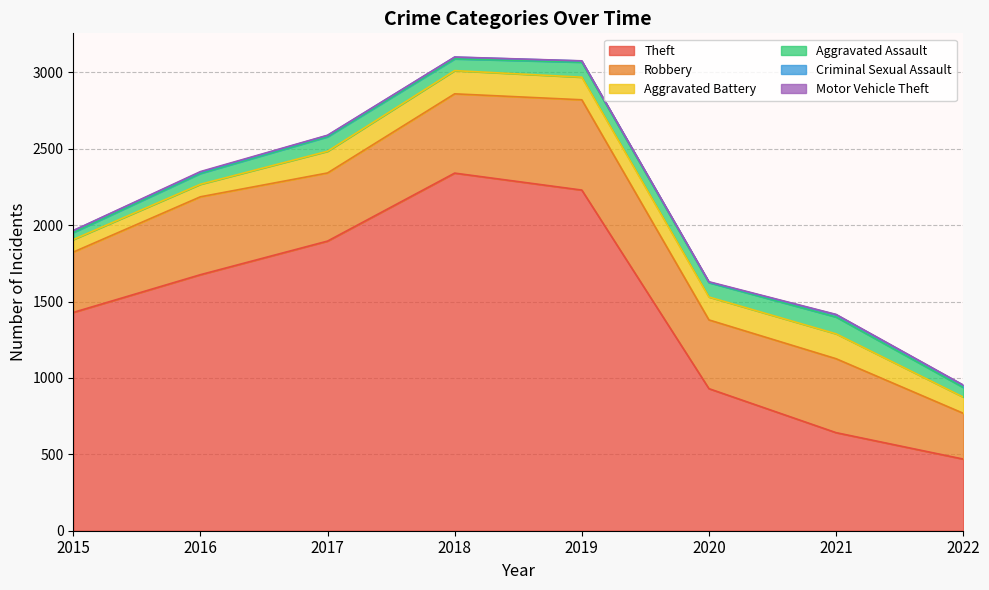

Which category has the highest value across all series?

2018